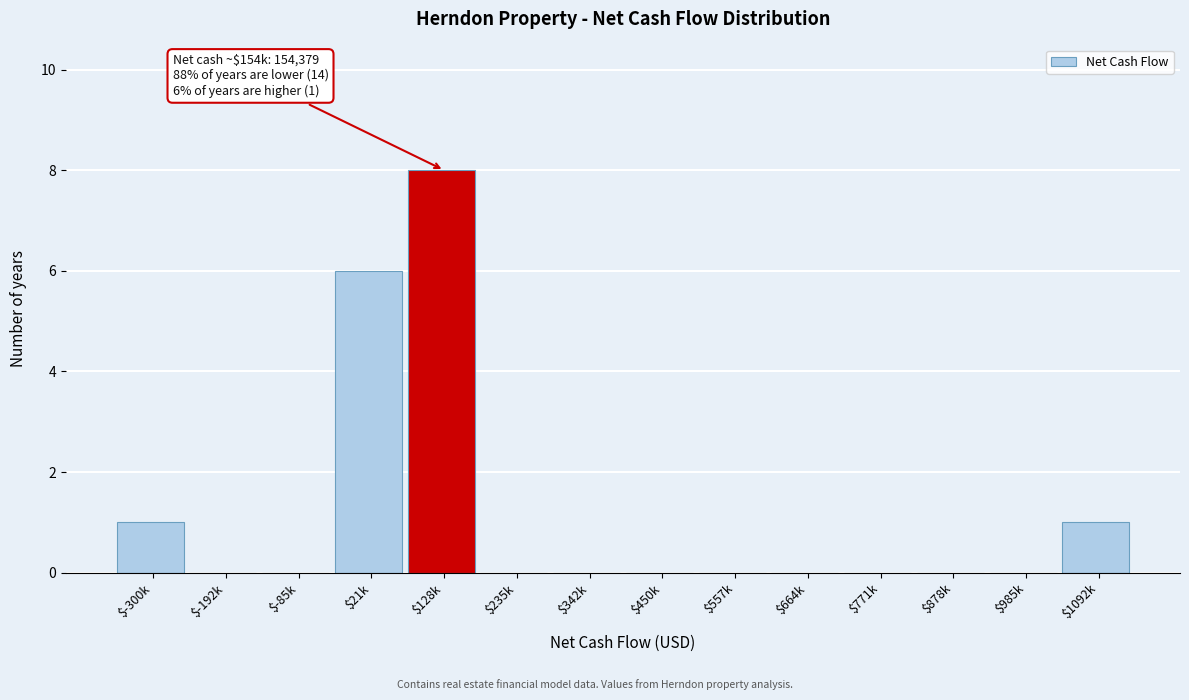

What is the maximum value shown in the chart?

8